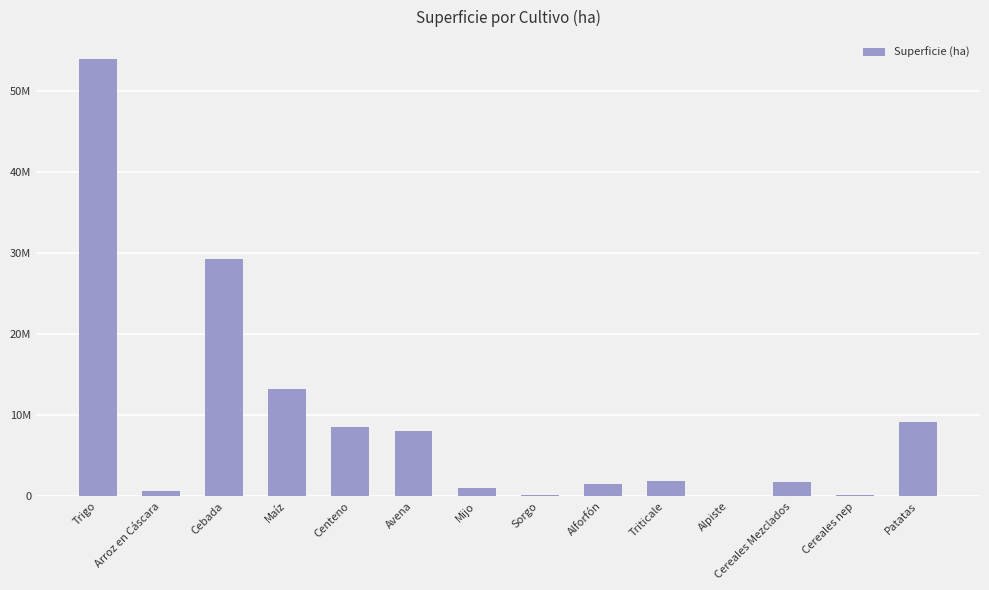

Are the bars horizontal?

No